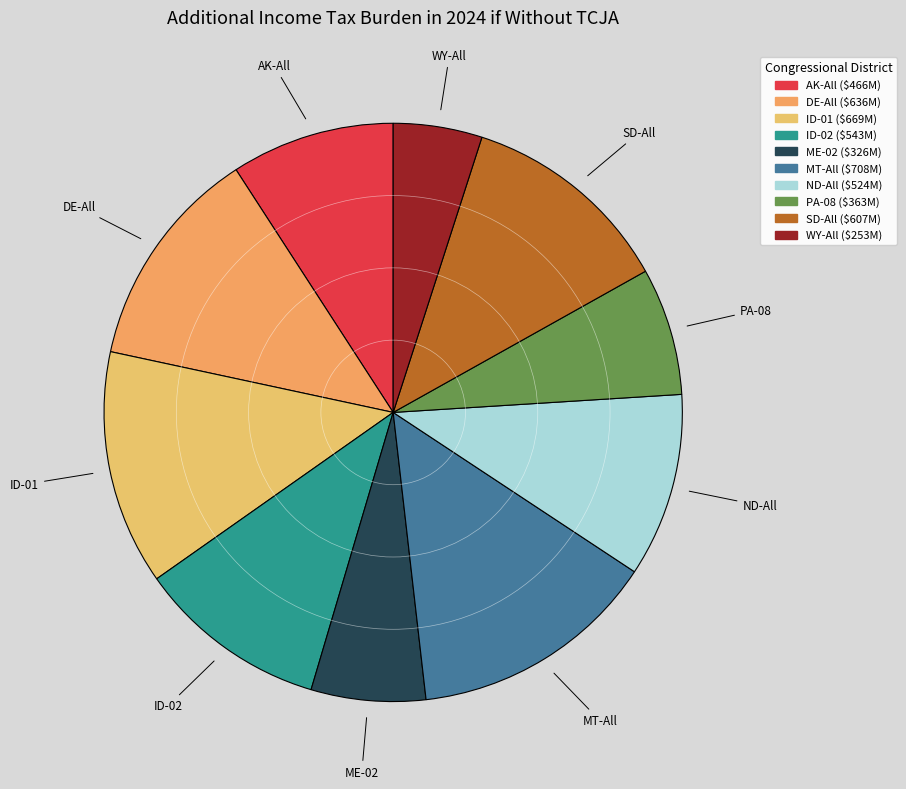

Is it true that ID-01 is 13% of the pie?

True